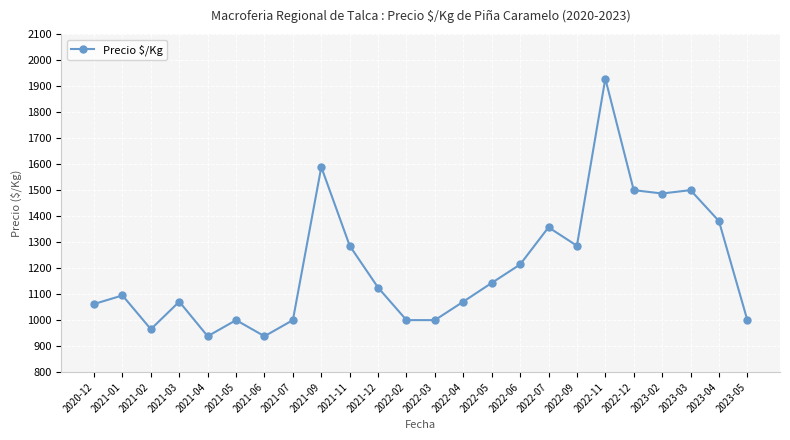

Reading left to right, list all the values displayed in this chart.

1062	1095	965	1071	938	1000	938	1000	1589	1286	1125	1000	1000	1071	1143	1214	1357	1286	1929	1500	1487	1500	1381	1000